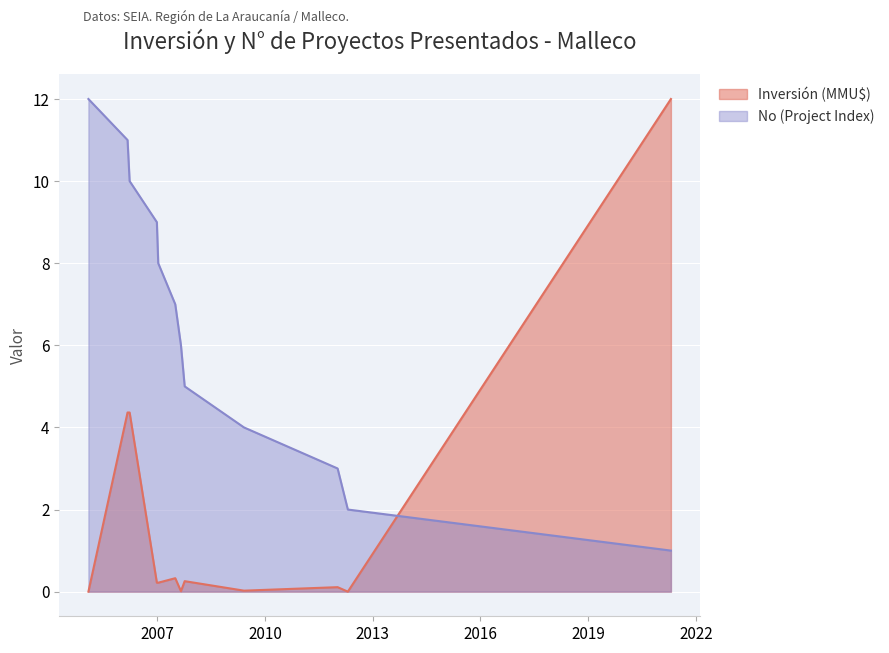

Which series has the largest range (max minus min)?

Inversión (MMU$)